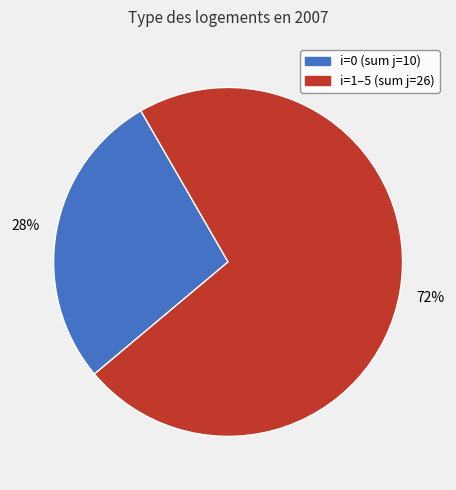

Is there any slice that represents more than half of the pie?

Yes